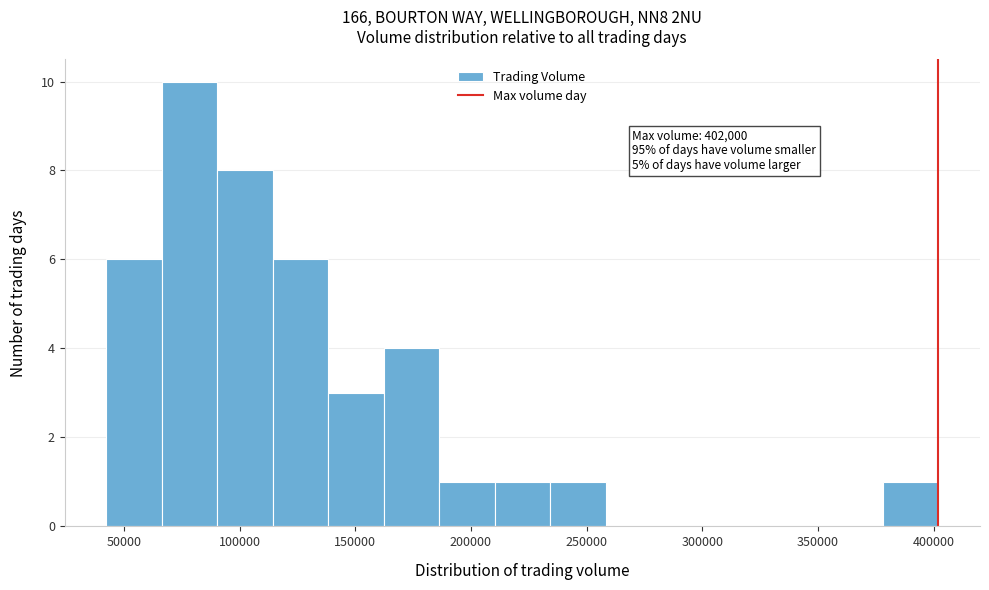

Over which range of the x-axis is the bar tallest?

65000 to 90000